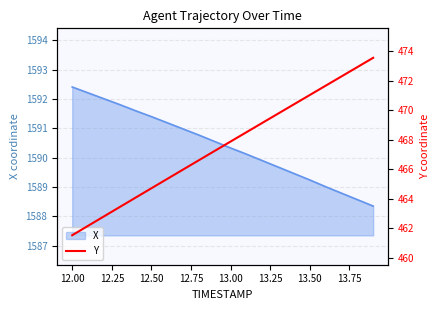

Which category has the highest value in the X series?

12.00